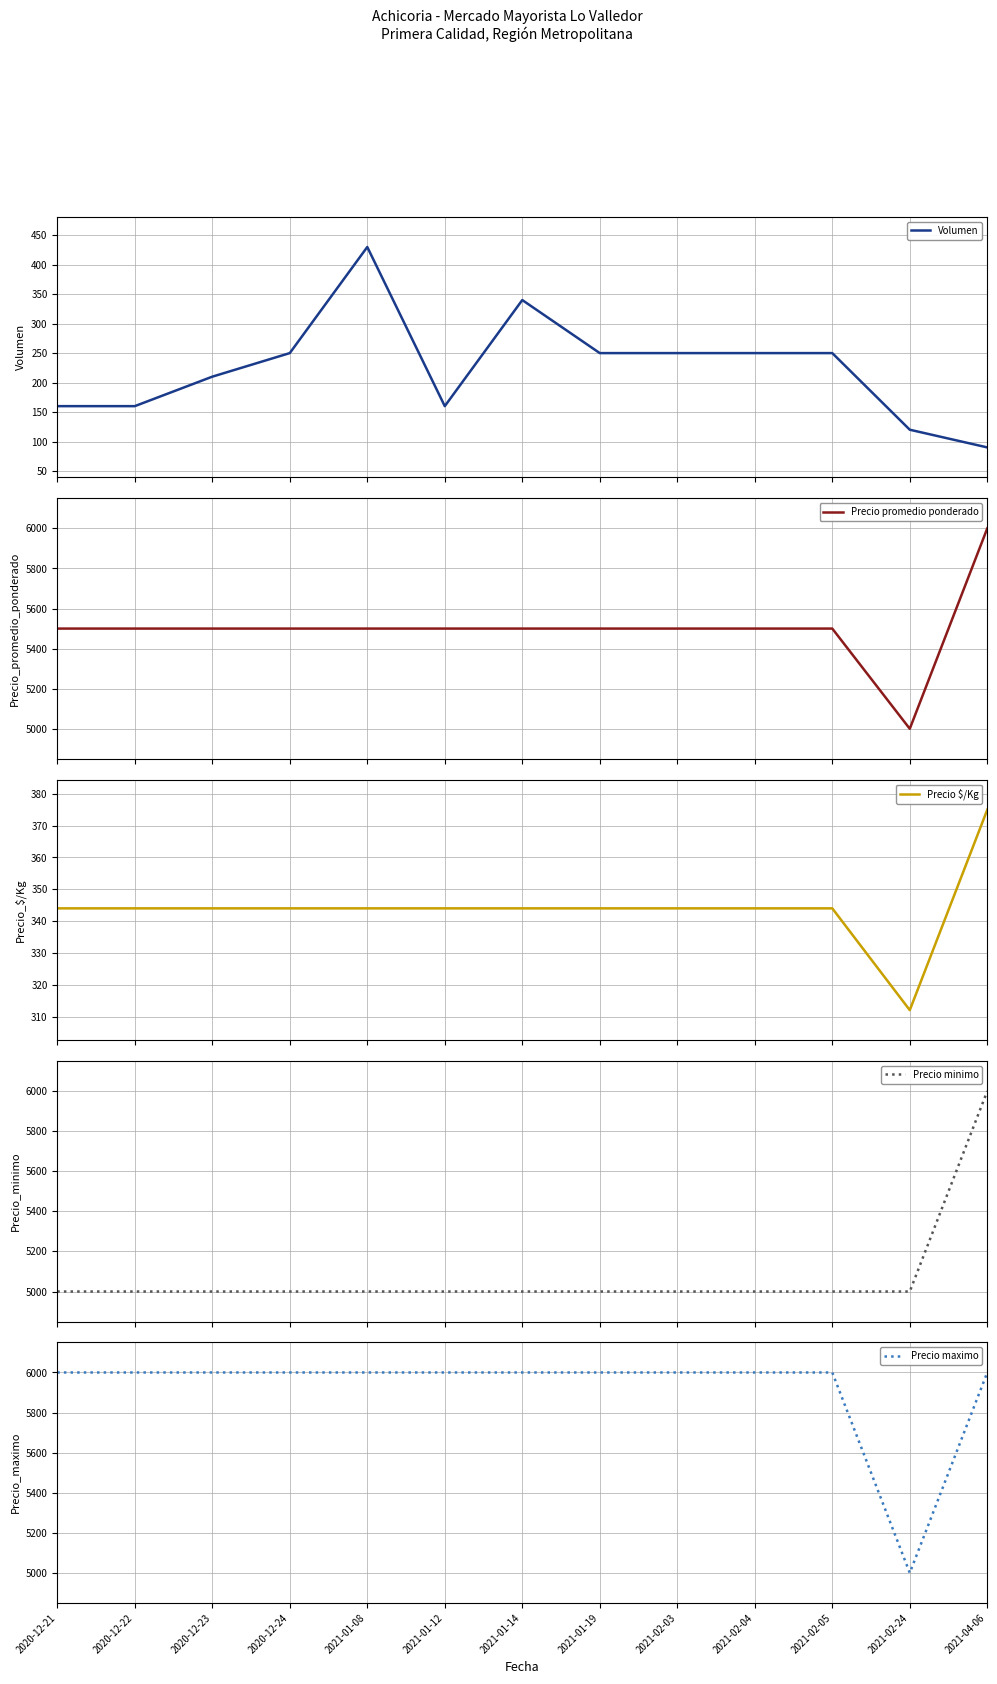

True or false: Precio $/Kg has more than 2 points higher than both neighbors.

False